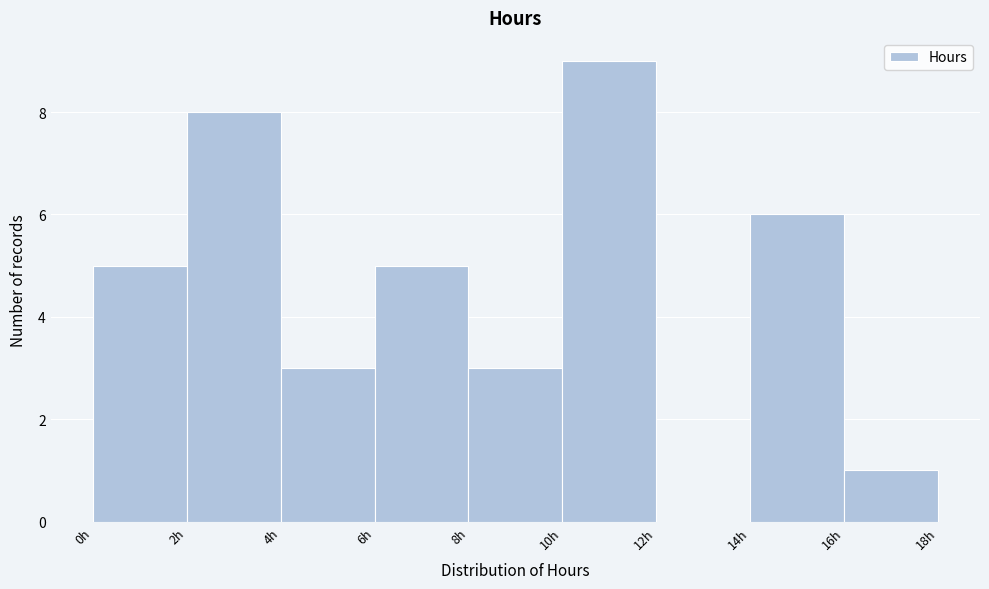

Reading left to right, transcribe this chart: for each bar, give the range it covers on the x-axis and its height. The values are not printed on the chart, so give them approximately, as read against the axis.

0 to 2: 5
2 to 4: 8
4 to 6: 3
6 to 8: 5
8 to 10: 3
10 to 12: 9
12 to 14: 0
14 to 16: 6
16 to 18: 1